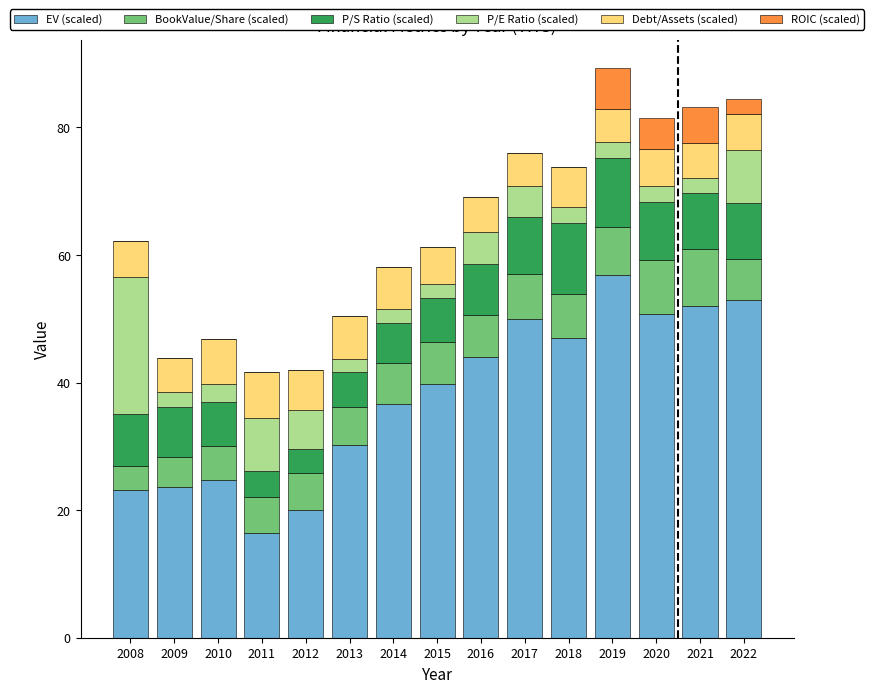

What is the total value across all series at 2013?

50.5